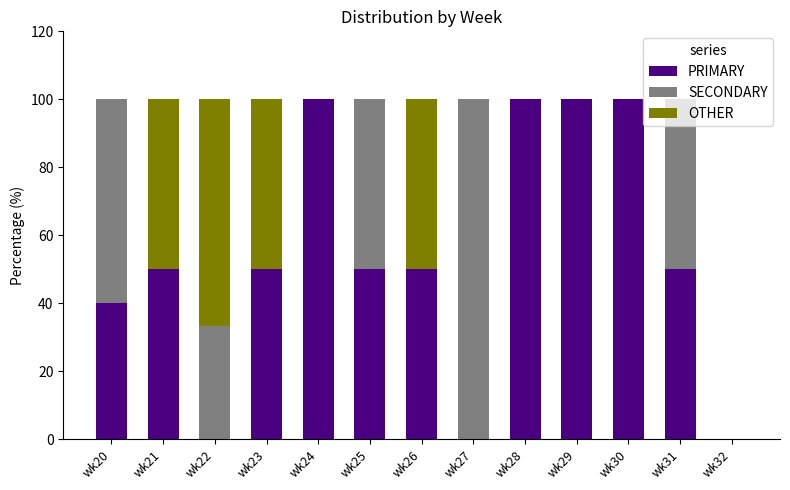

What is the highest value of the PRIMARY series?

100.0